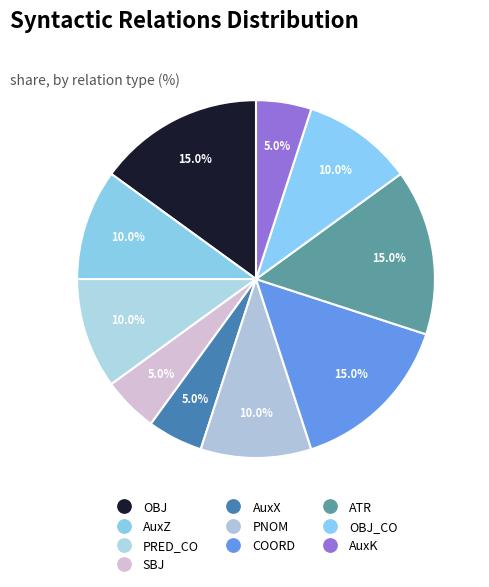

Count the number of slices in the pie.

10